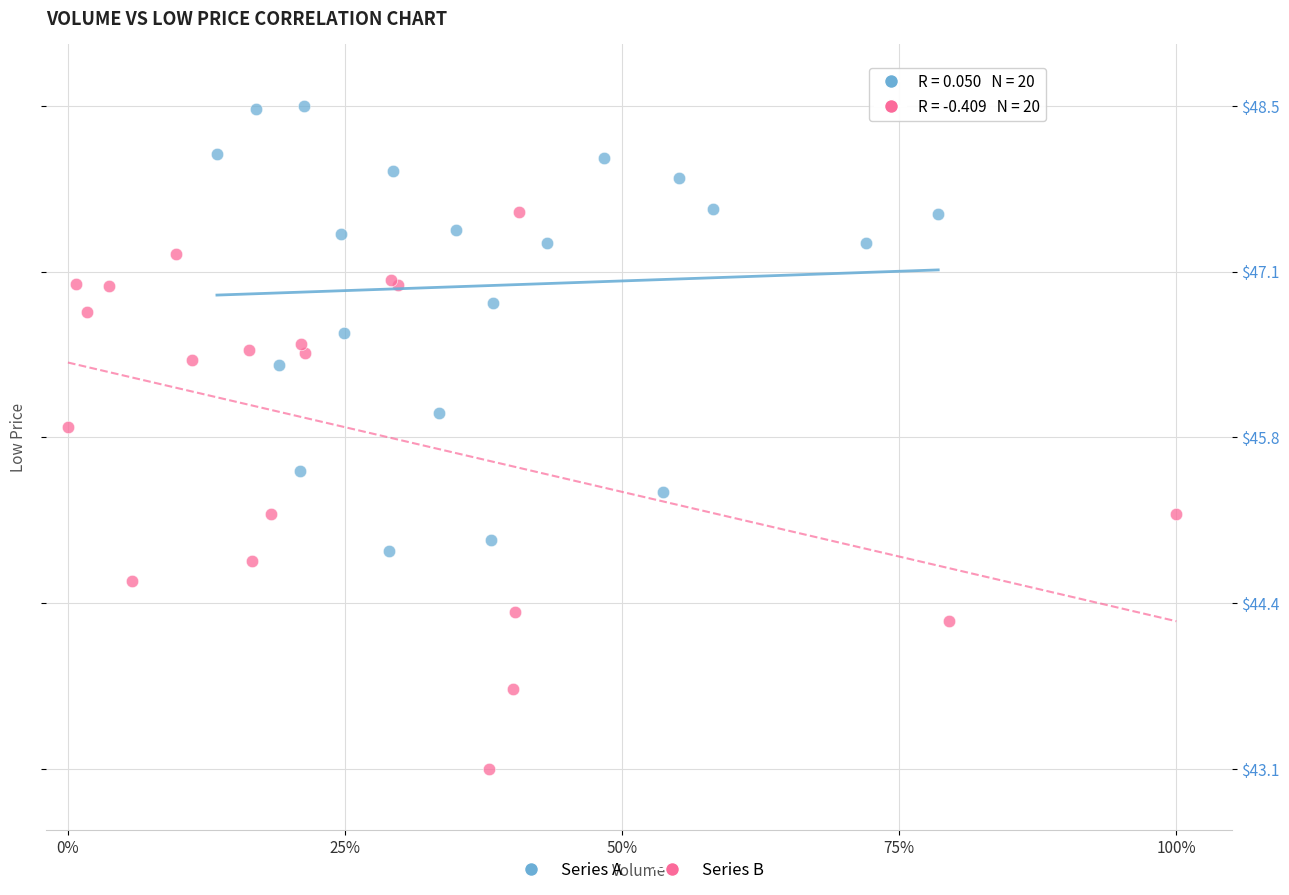

Which series contains the highest Y value?

Series A